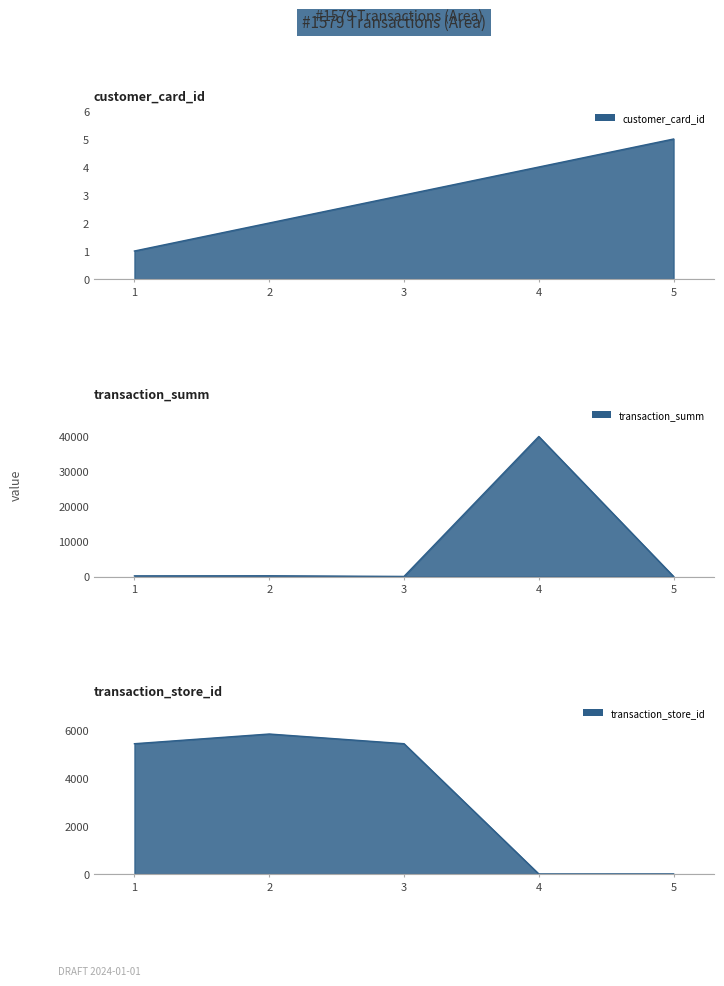

Reading right to left, list all the values displayed in this chart.

customer_card_id: 5.0	4.0	3.0	2.0	1.0
transaction_summ: 7.0	40000.0	21.0	209.0	185.0
transaction_store_id: 2.0	1.0	5412.0	5814.0	5411.0